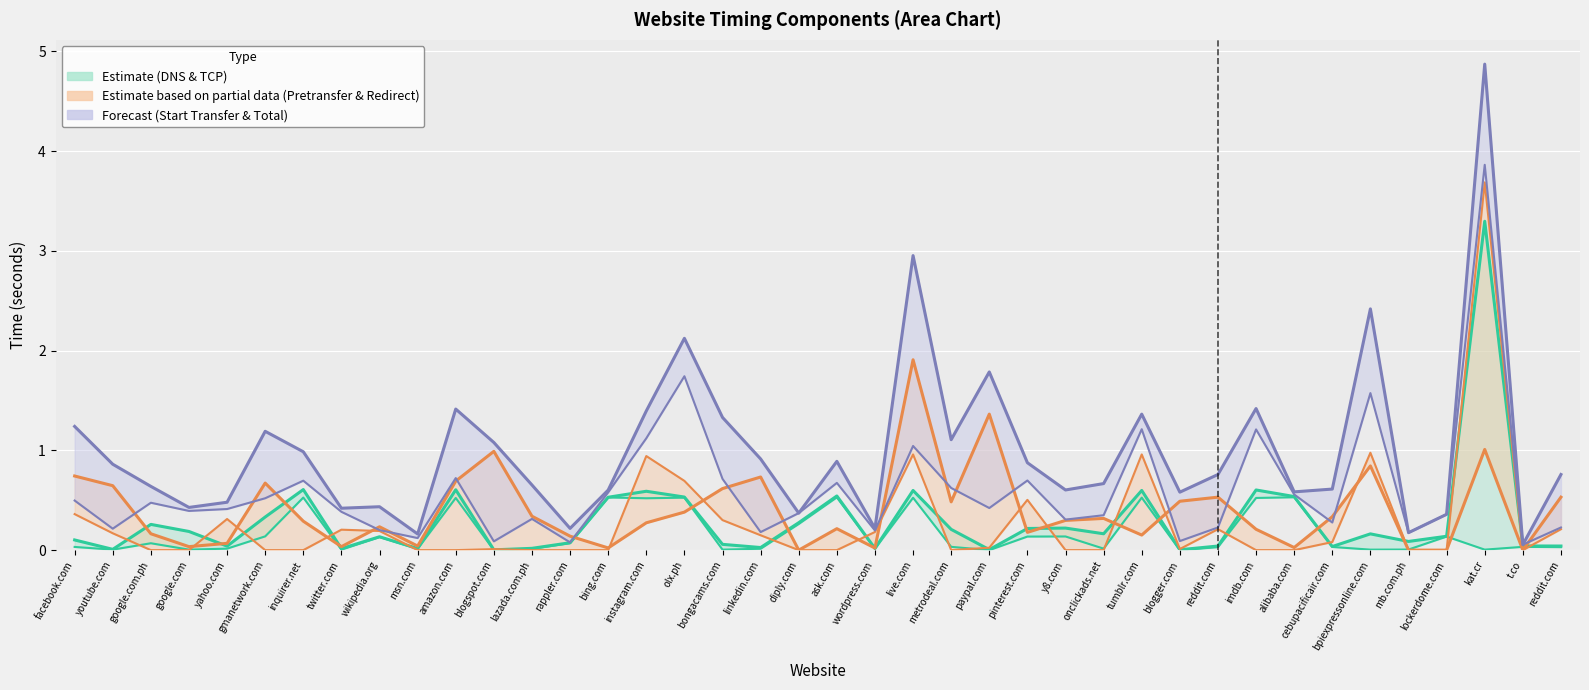

True or false: dns_lookup_time and total_time intersect in this chart.

False